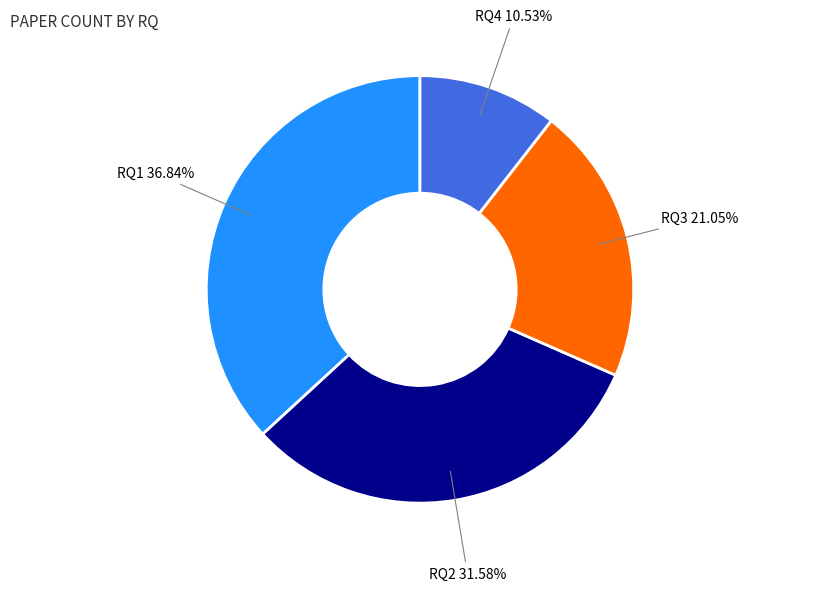

Is there a majority slice in this chart?

No